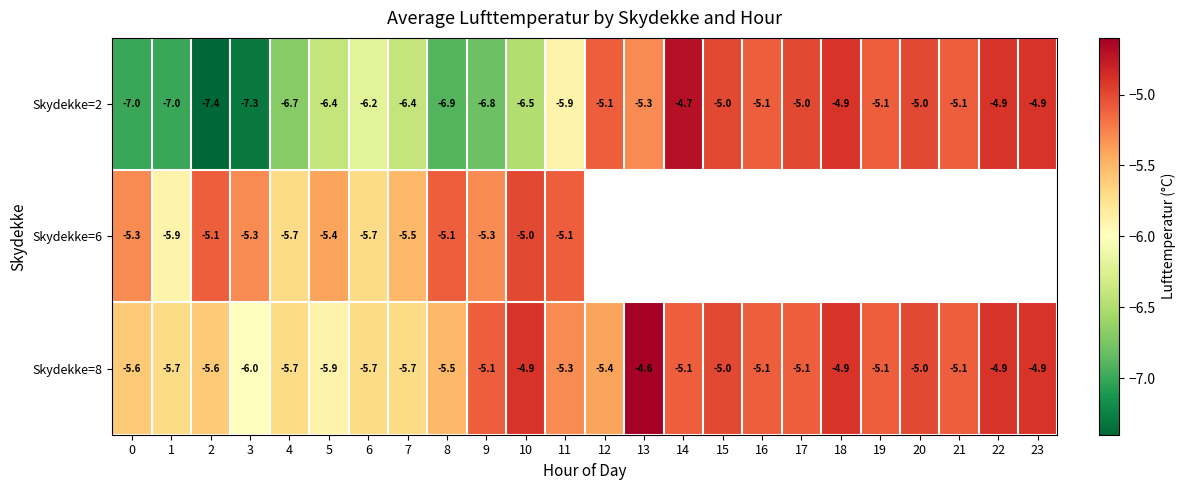

What is the average value of the Skydekke=8 series?

-5.3